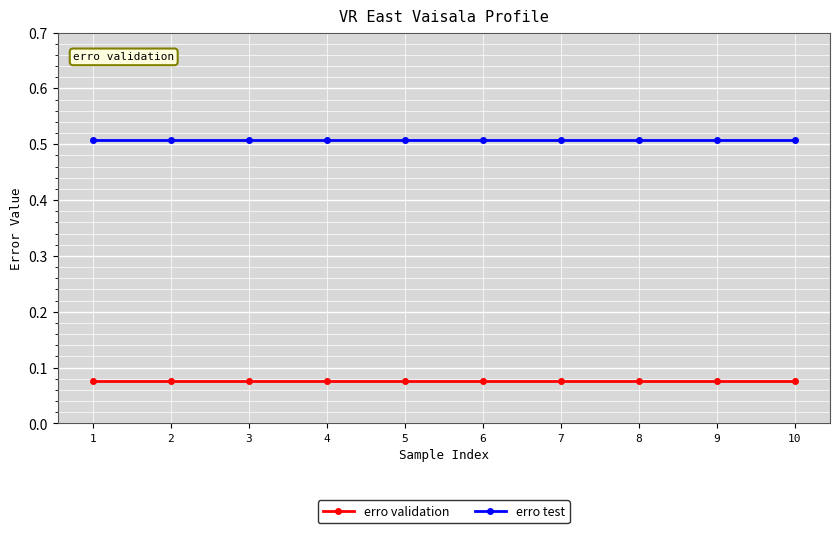

What is the sum of all erro test values?

5.1